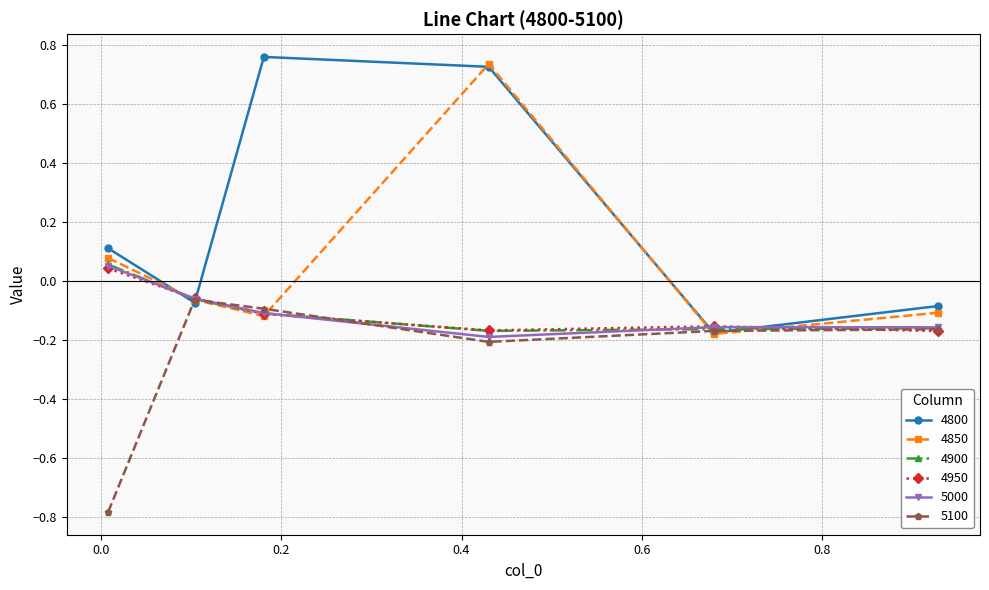

Which series has the largest total across all categories?

4800